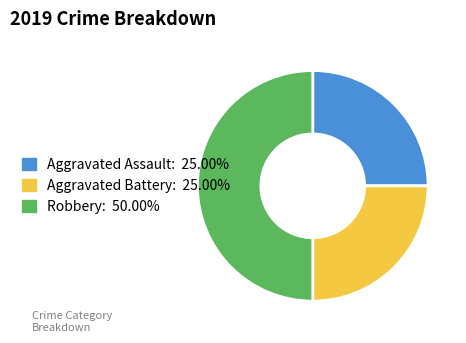

Count the number of slices in the pie.

3